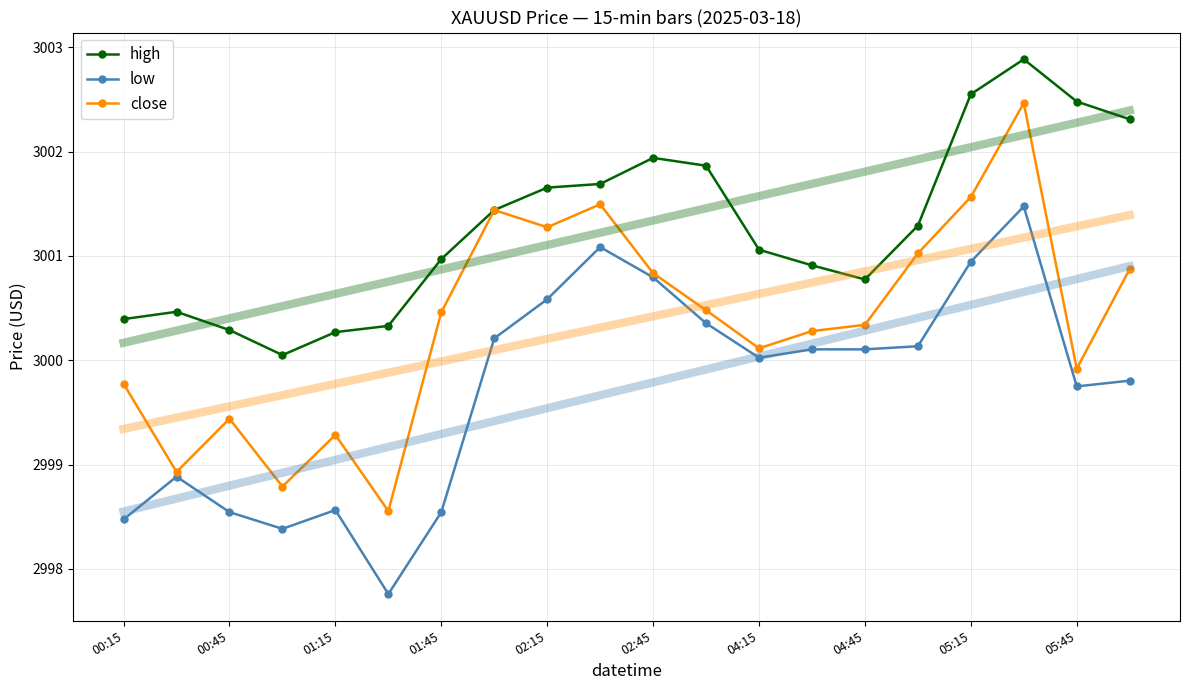

The value of close at 17 is 5063.0. True or false?

False